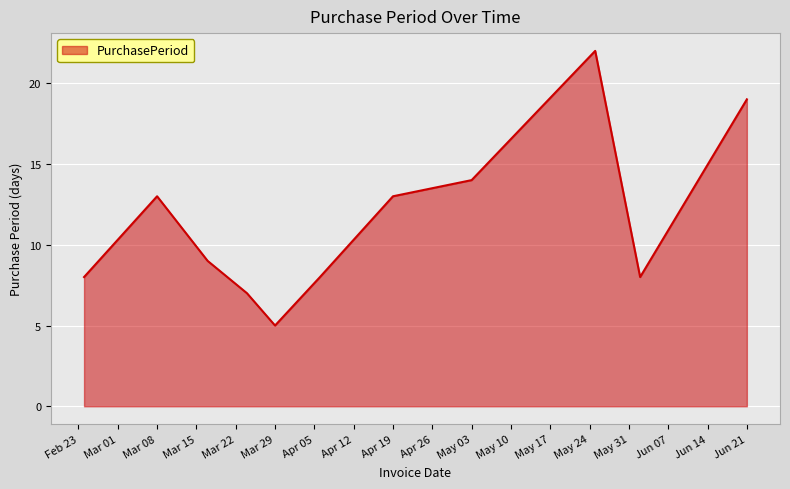

True or false: there are more than 2 points higher than both neighbors.

False